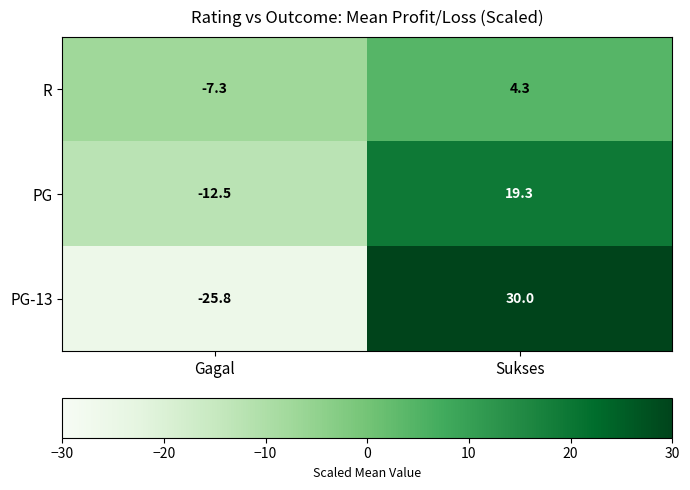

List the series in order of their peak value, highest first.

PG-13, PG, R